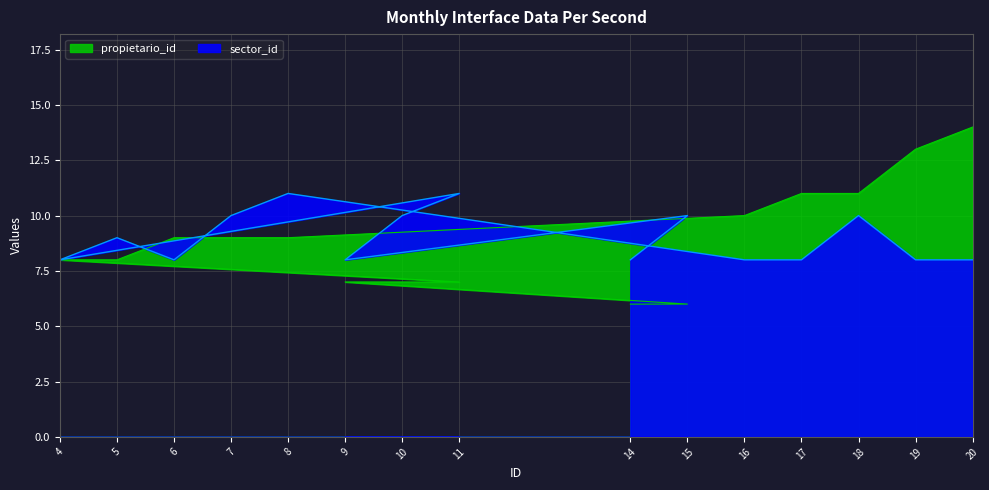

The value of propietario_id at 19 is 21. True or false?

False